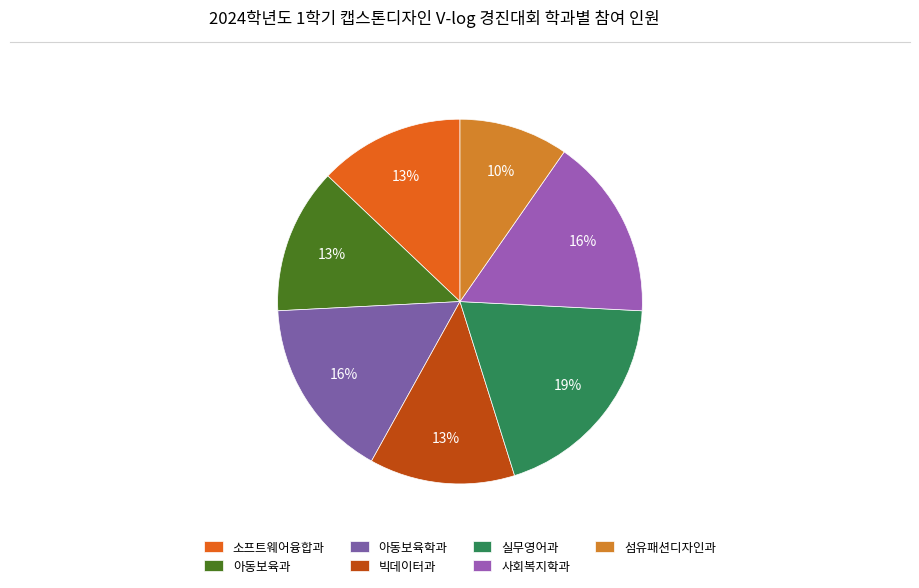

Does 섬유패션디자인과 represent more than half of the total?

No